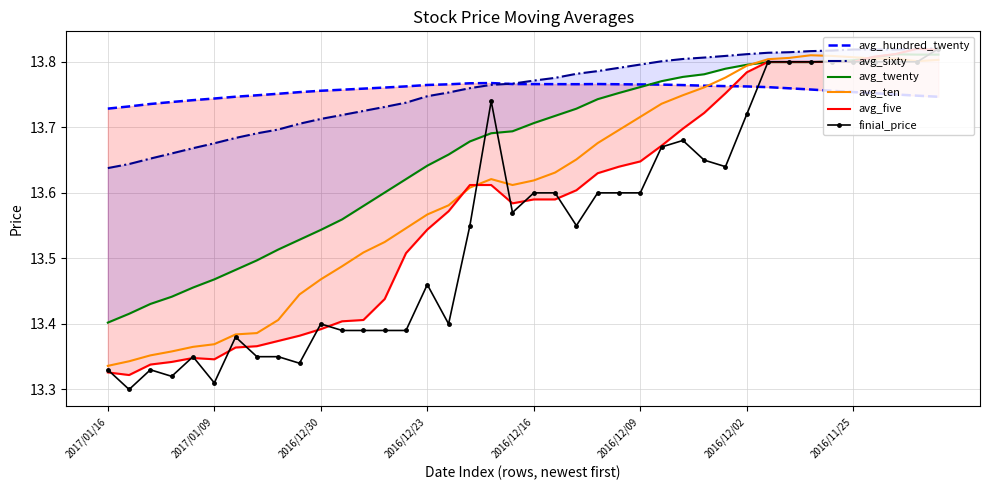

Reading left to right, transcribe all the data shown in this chart.

avg_hundred_twenty: 13.7	13.7	13.7	13.7	13.7	13.7	13.7	13.7	13.8	13.8	13.8	13.8	13.8	13.8	13.8	13.8	13.8	13.8	13.8	13.8	13.8	13.8	13.8	13.8	13.8	13.8	13.8	13.8	13.8	13.8	13.8	13.8	13.8	13.8	13.8	13.8	13.8	13.8	13.7	13.7
avg_sixty: 13.6	13.6	13.7	13.7	13.7	13.7	13.7	13.7	13.7	13.7	13.7	13.7	13.7	13.7	13.7	13.7	13.8	13.8	13.8	13.8	13.8	13.8	13.8	13.8	13.8	13.8	13.8	13.8	13.8	13.8	13.8	13.8	13.8	13.8	13.8	13.8	13.8	13.8	13.8	13.8
avg_twenty: 13.4	13.4	13.4	13.4	13.5	13.5	13.5	13.5	13.5	13.5	13.5	13.6	13.6	13.6	13.6	13.6	13.7	13.7	13.7	13.7	13.7	13.7	13.7	13.7	13.8	13.8	13.8	13.8	13.8	13.8	13.8	13.8	13.8	13.8	13.8	13.8	13.8	13.8	13.8	13.8
avg_ten: 13.3	13.3	13.4	13.4	13.4	13.4	13.4	13.4	13.4	13.4	13.5	13.5	13.5	13.5	13.5	13.6	13.6	13.6	13.6	13.6	13.6	13.6	13.7	13.7	13.7	13.7	13.7	13.7	13.8	13.8	13.8	13.8	13.8	13.8	13.8	13.8	13.8	13.8	13.8	13.8
avg_five: 13.3	13.3	13.3	13.3	13.3	13.3	13.4	13.4	13.4	13.4	13.4	13.4	13.4	13.4	13.5	13.5	13.6	13.6	13.6	13.6	13.6	13.6	13.6	13.6	13.6	13.6	13.7	13.7	13.7	13.8	13.8	13.8	13.8	13.8	13.8	13.8	13.8	13.8	13.8	13.8
finial_price: 13.3	13.3	13.3	13.3	13.3	13.3	13.4	13.3	13.3	13.3	13.4	13.4	13.4	13.4	13.4	13.5	13.4	13.6	13.7	13.6	13.6	13.6	13.6	13.6	13.6	13.6	13.7	13.7	13.7	13.6	13.7	13.8	13.8	13.8	13.8	13.8	13.8	13.8	13.8	13.8